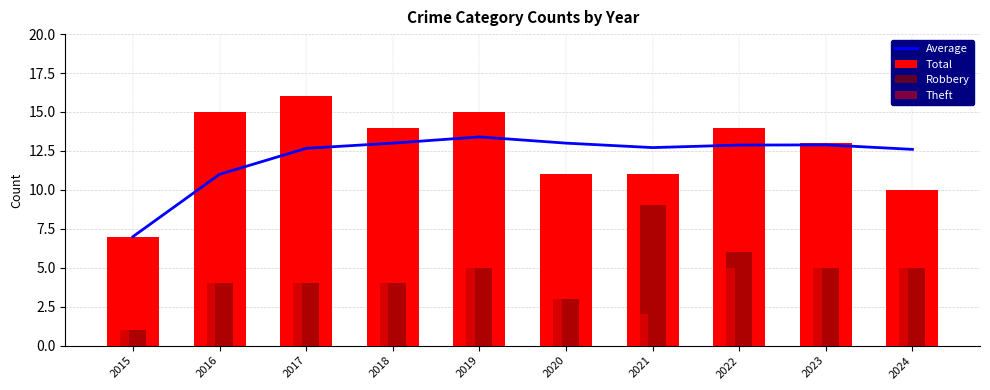

What is the smallest value displayed?

1.0